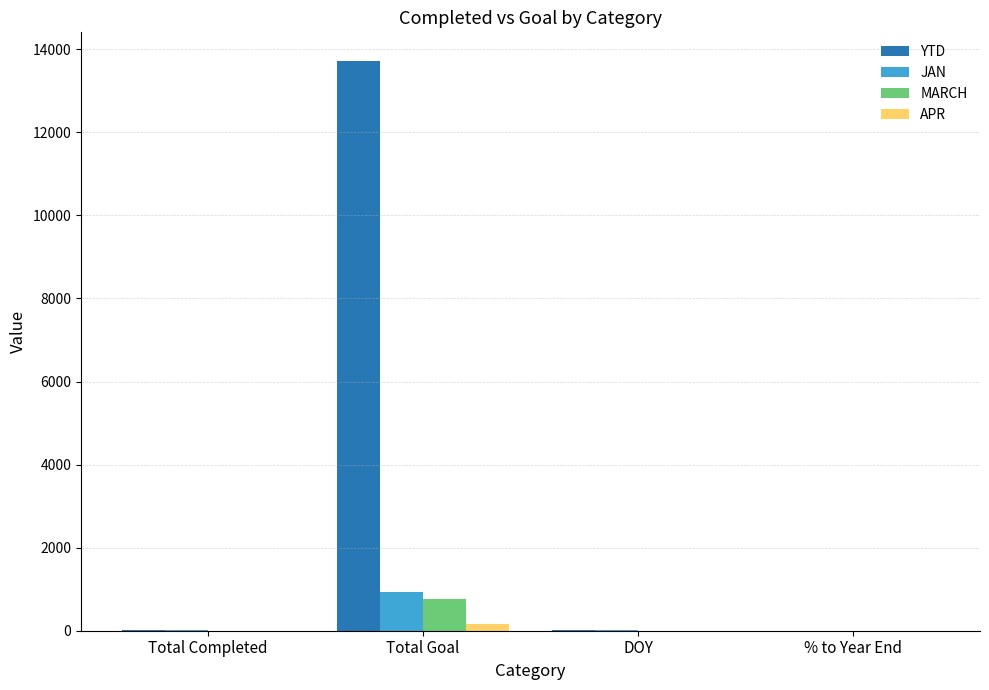

True or false: APR has a value of 0.0 at % to Year End.

True